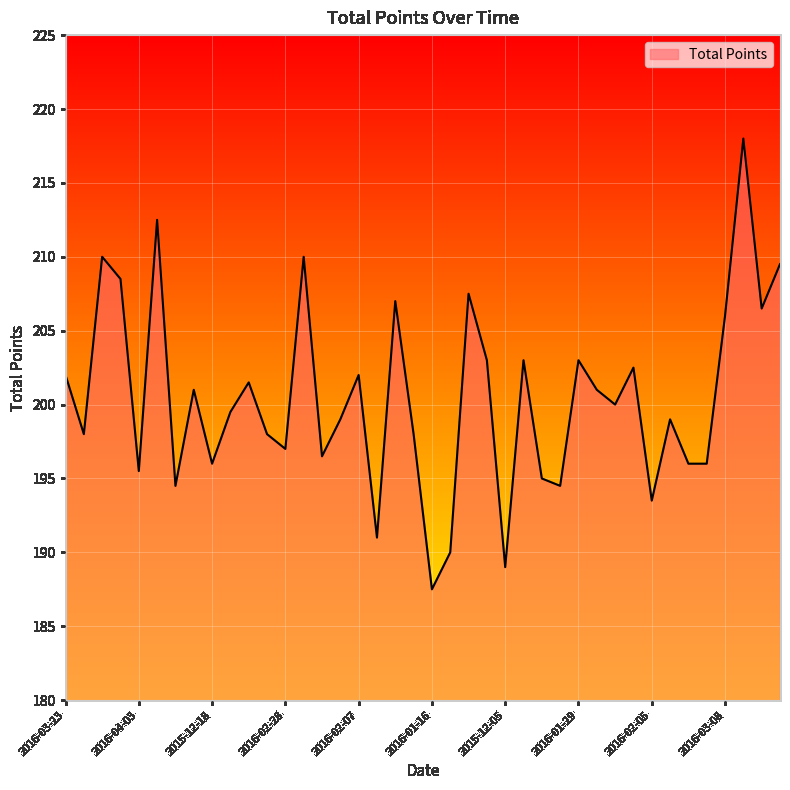

What is the greatest value displayed?

218.0